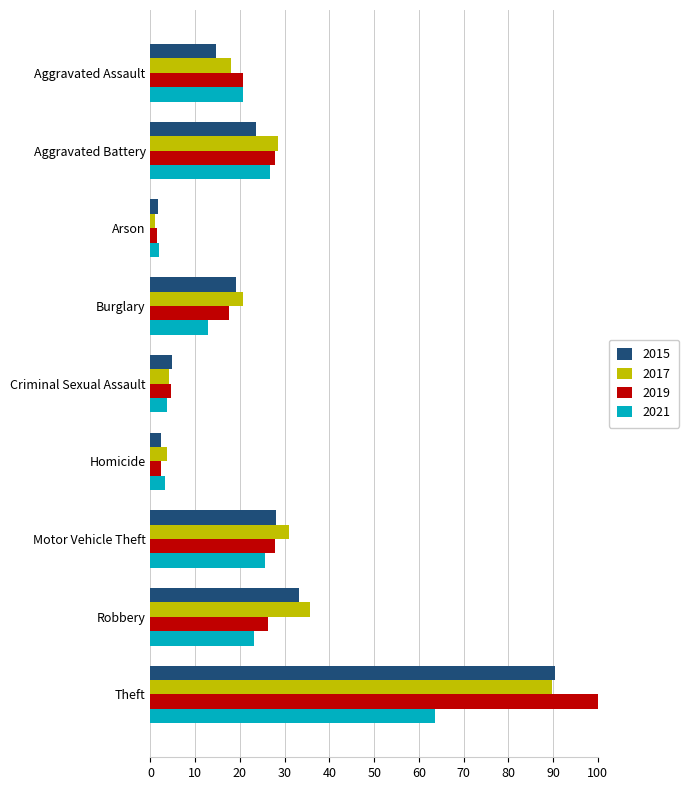

What is the average value of the 2019 series?

25.4